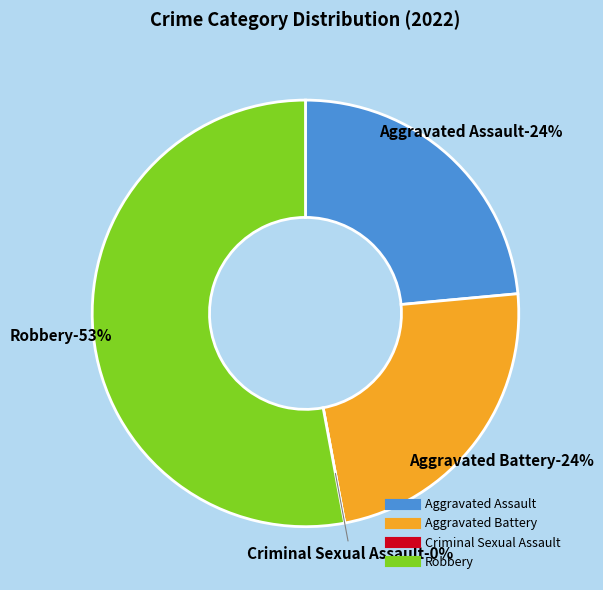

How many slices are in this pie chart?

4